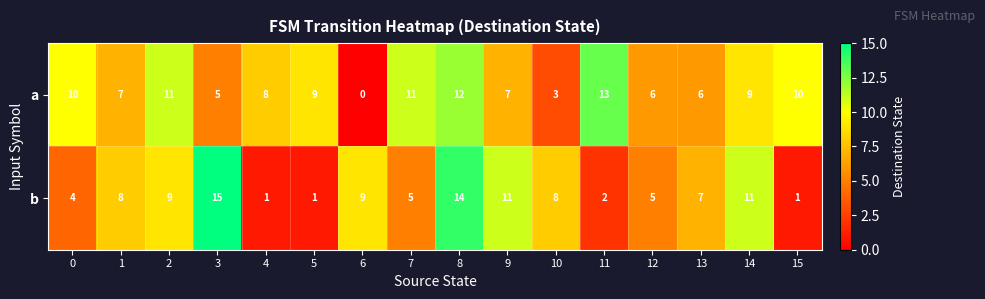

What is the total value across all series at 0?

14